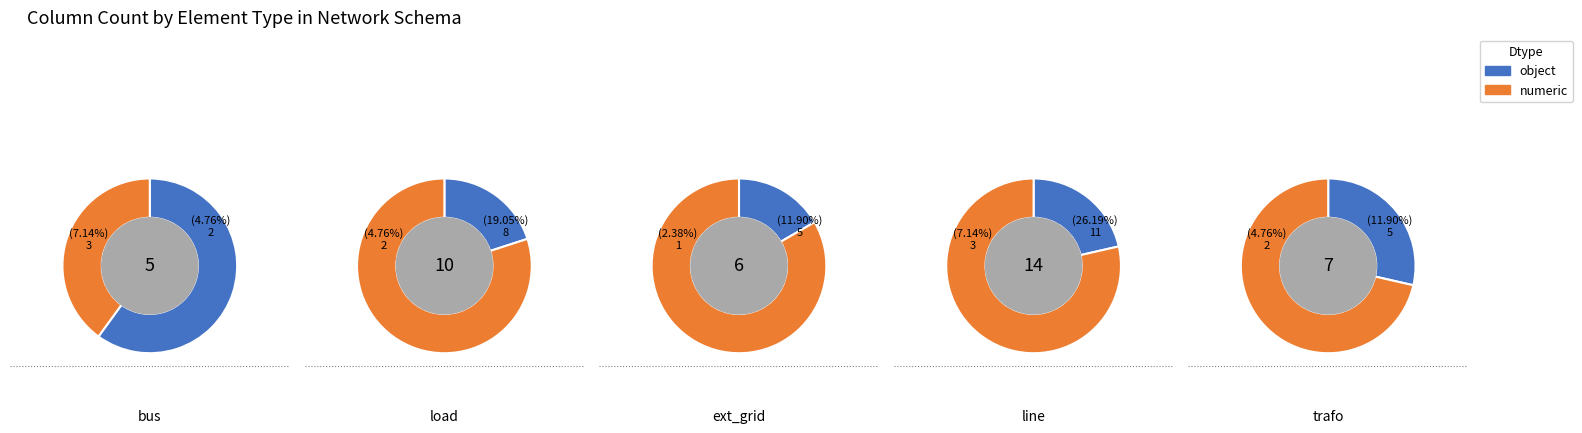

Which has a higher value, load or ext_grid?

load